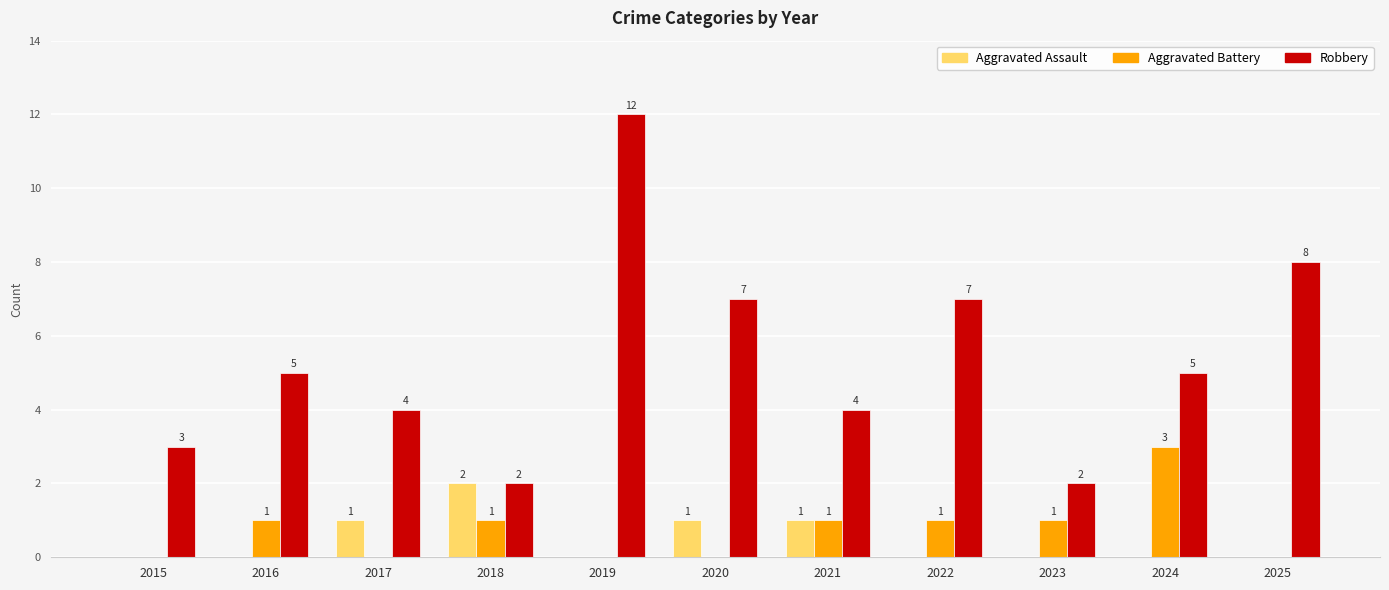

Is the value of Aggravated Battery at 2024 greater than the value of Robbery at 2021?

No